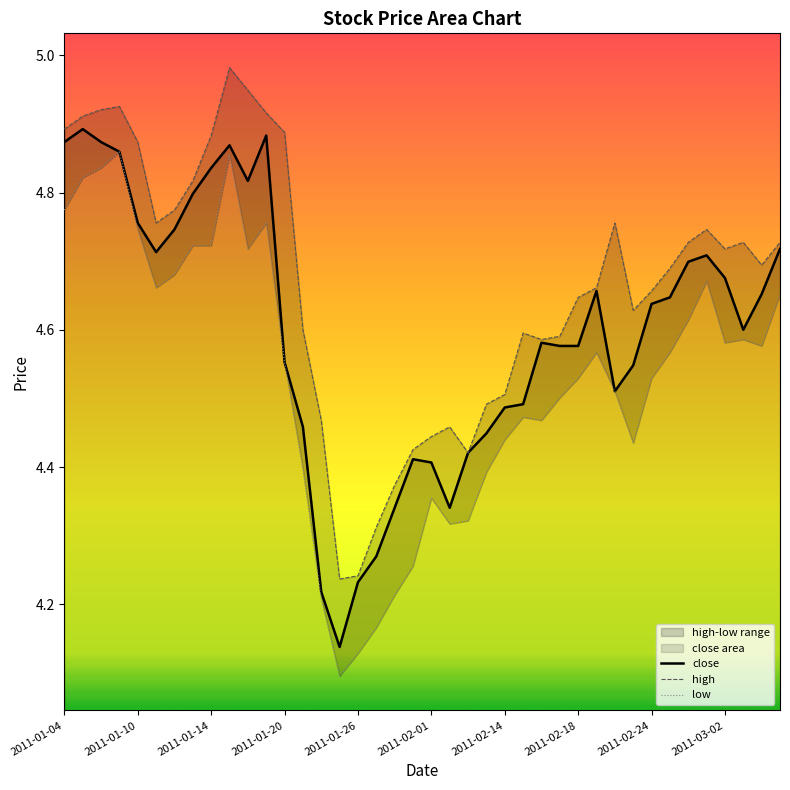

What is the spread (max minus min) of values at 14?

0.3